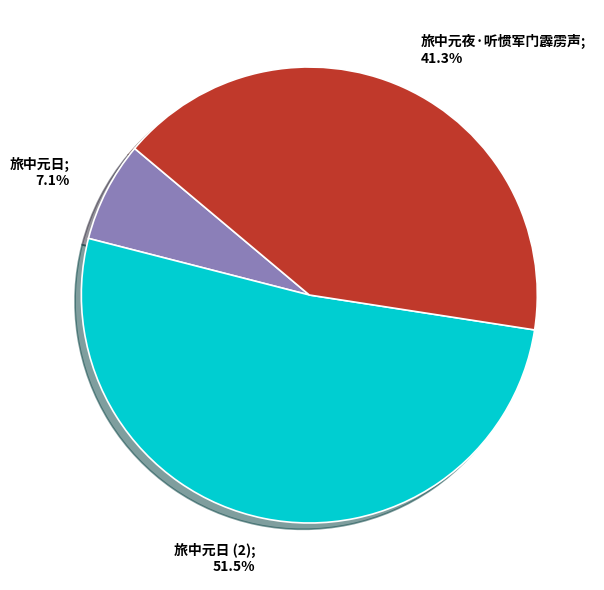

Is there a majority slice in this chart?

Yes